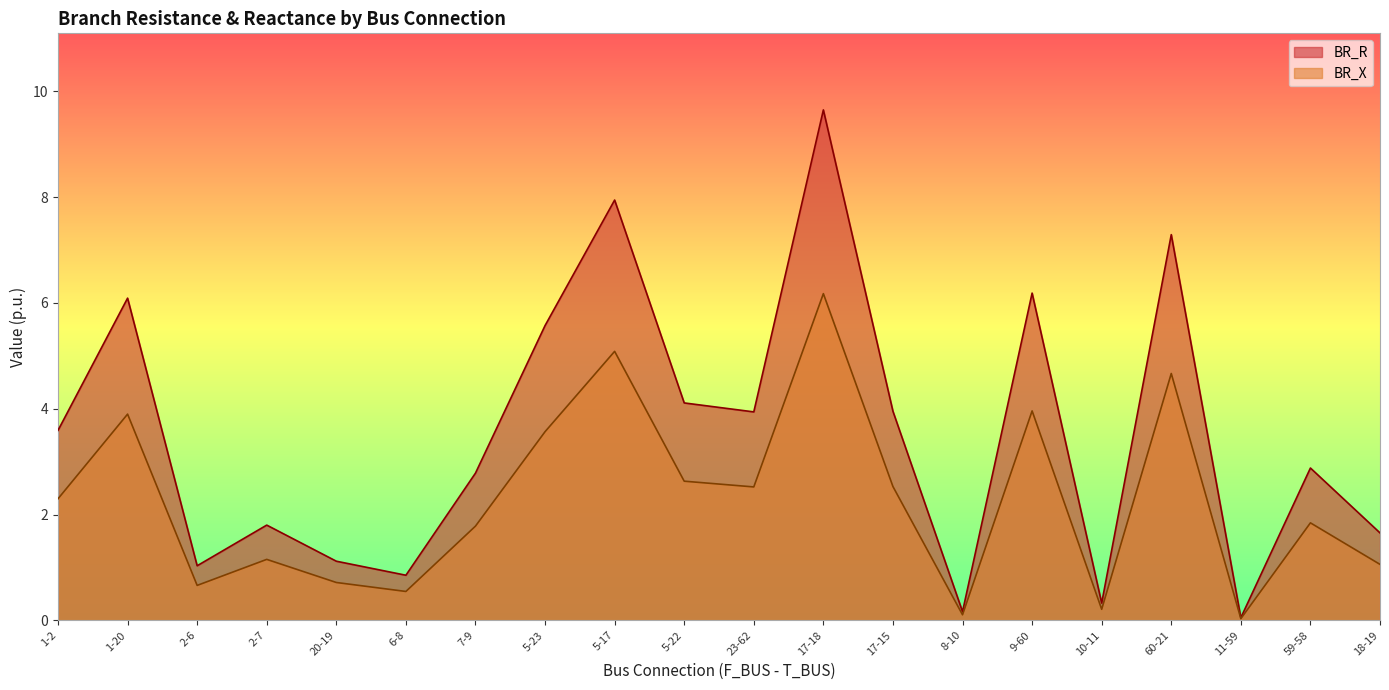

How many data points in BR_X are above 2?

10